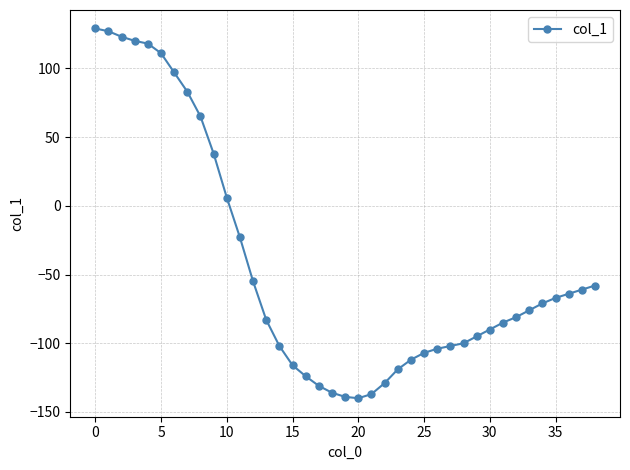

What is the difference between the maximum and minimum values?

269